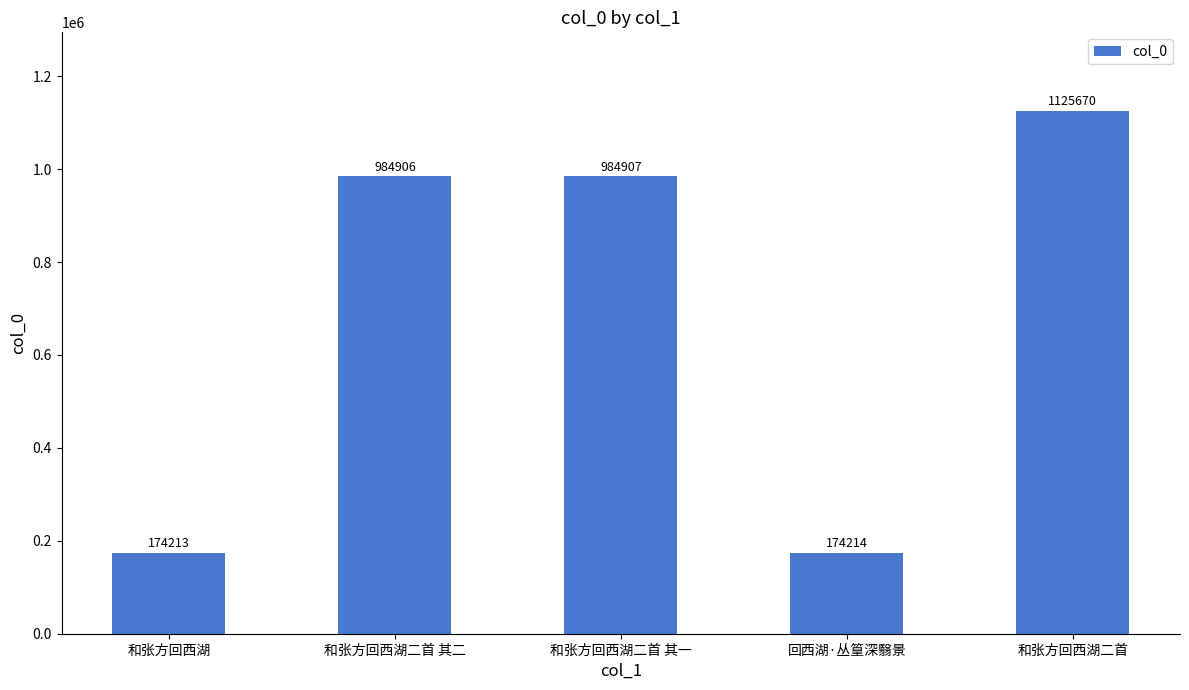

What is the maximum value shown in the chart?

1125670